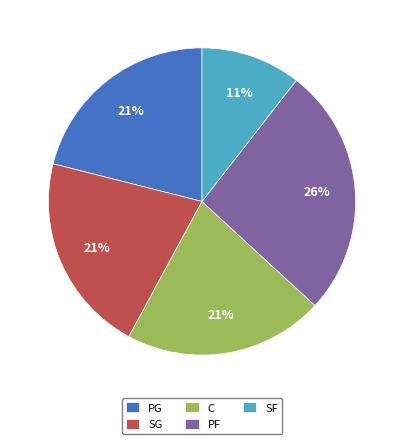

How many slices are in this pie chart?

5